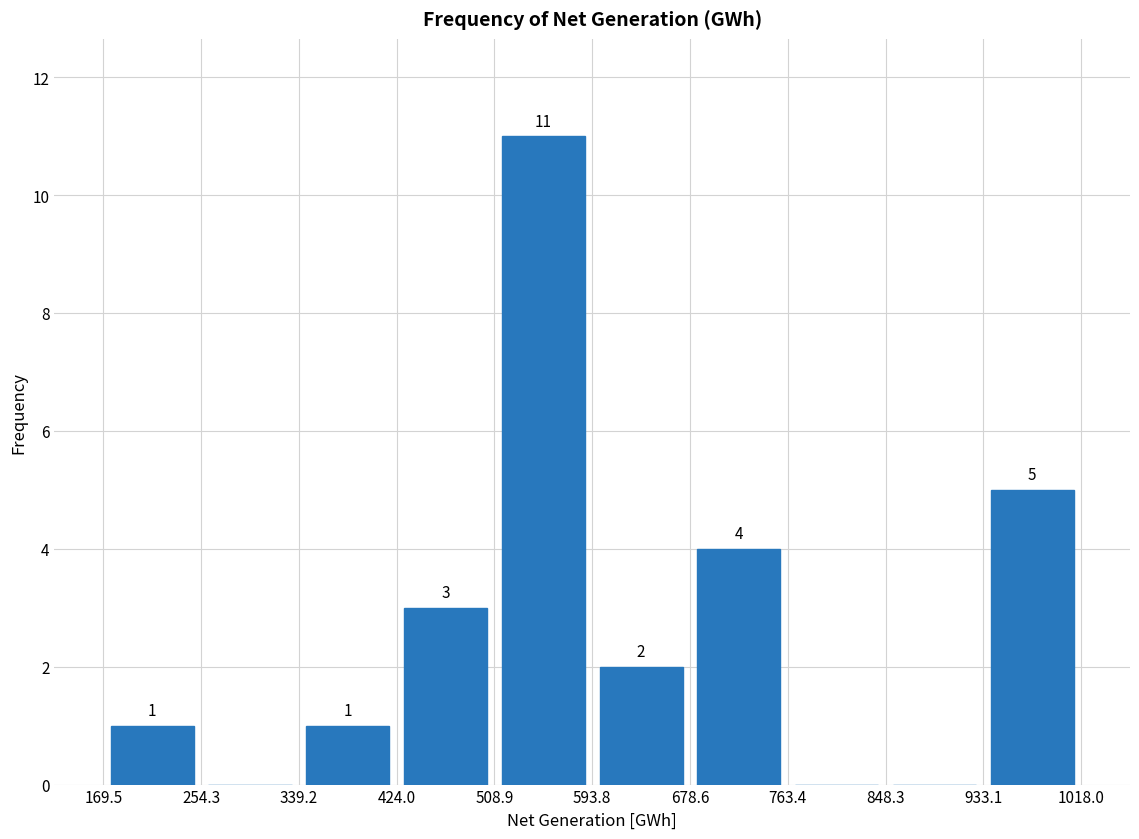

Which range on the x-axis has the tallest bar?

508.9 to 593.8